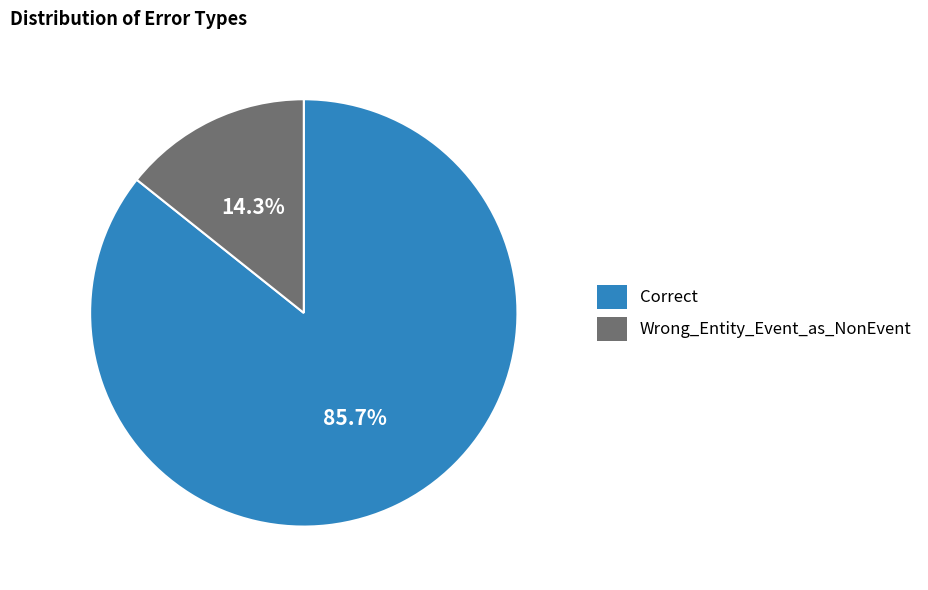

What is the majority slice?

Correct